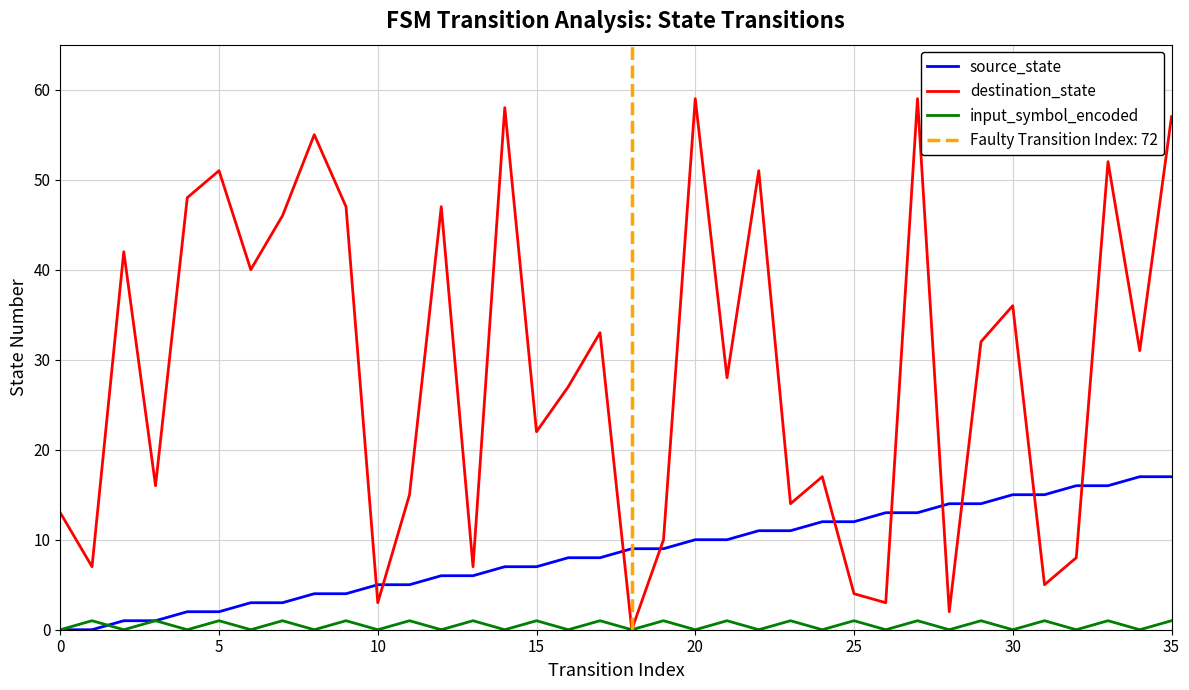

How many lines are shown in the chart?

3